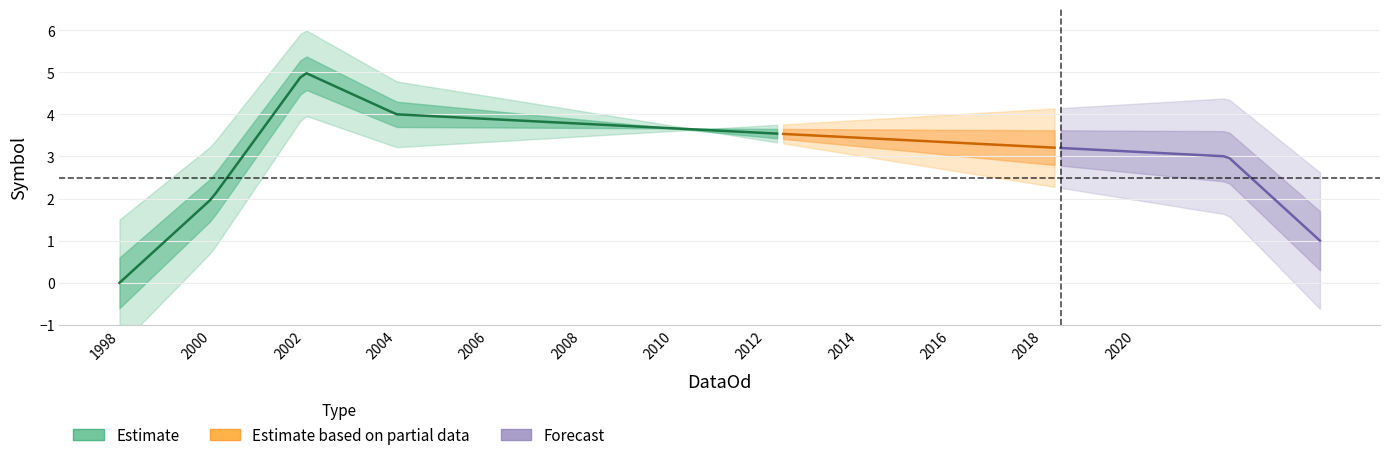

Is it true that Estimate equals 1 at 2014-11-08?

False